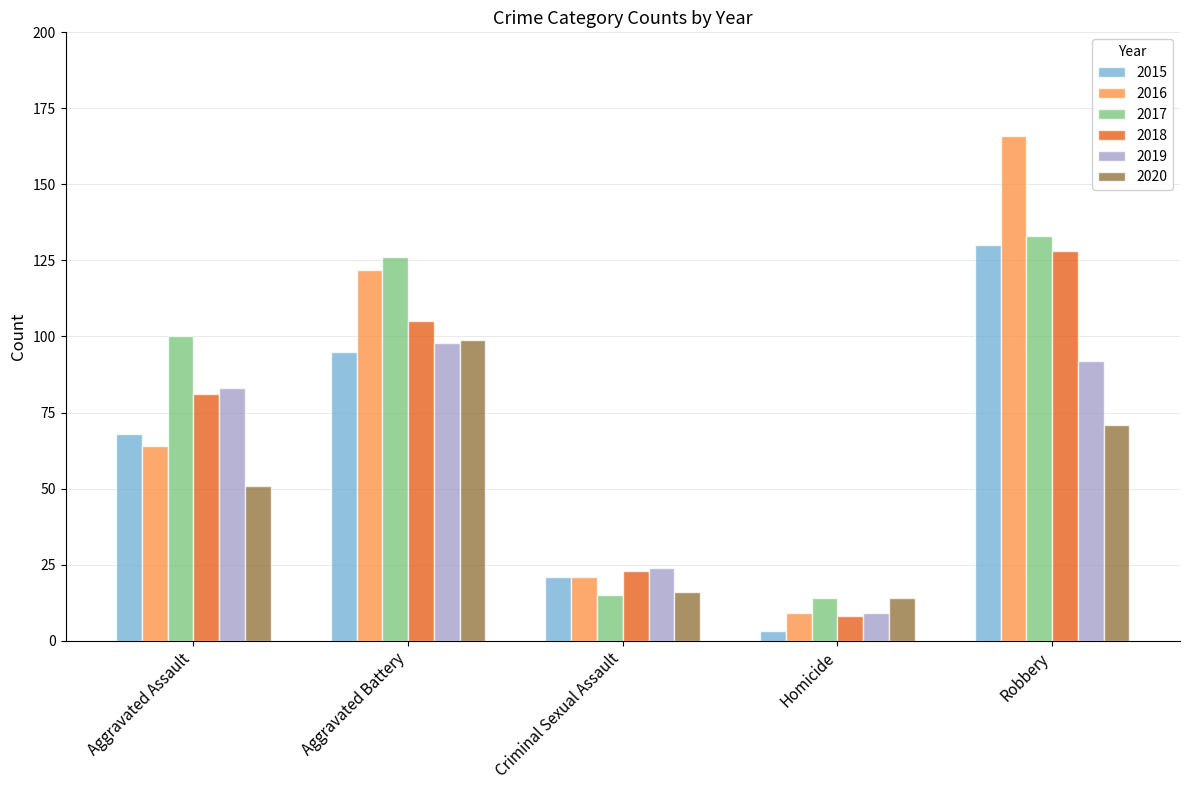

Rank the categories by 2018 value from highest to lowest.

Robbery, Aggravated Battery, Aggravated Assault, Criminal Sexual Assault, Homicide